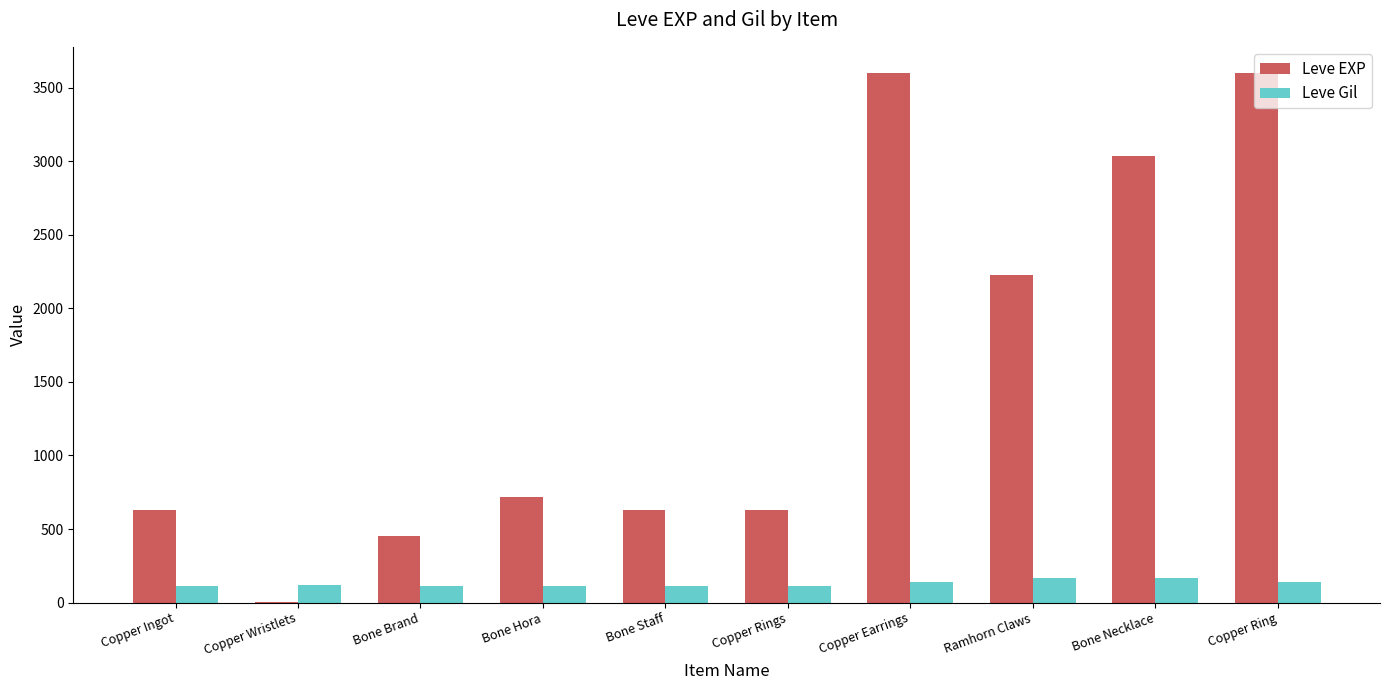

What is the sum of all Leve Gil values?

1295